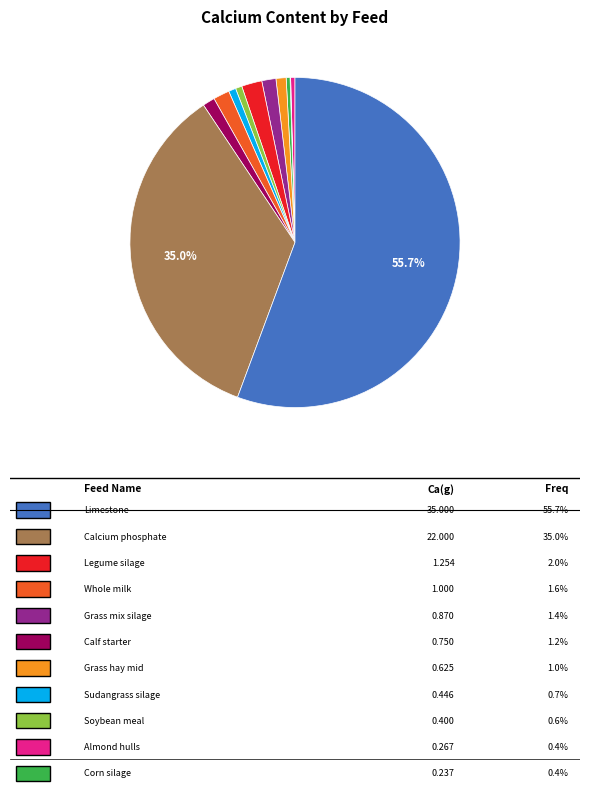

Is there a majority slice in this chart?

Yes